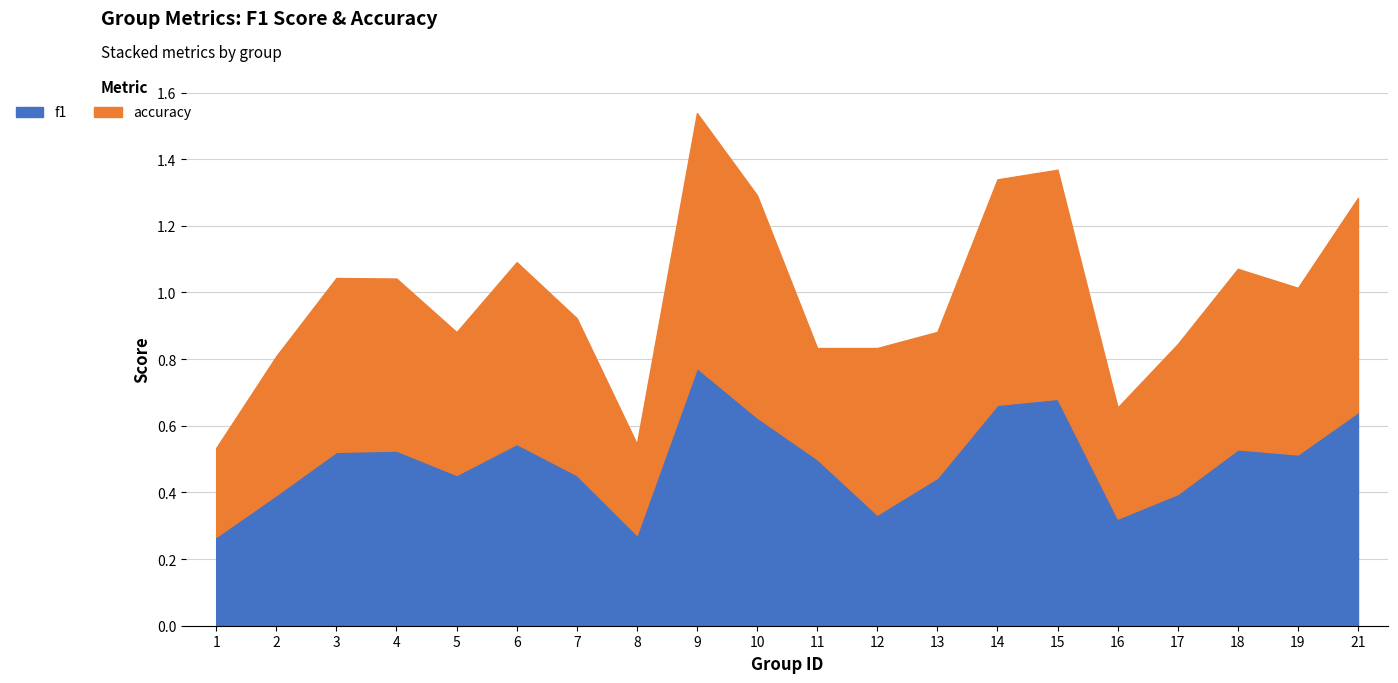

How many intersections are there between f1 and accuracy?

7